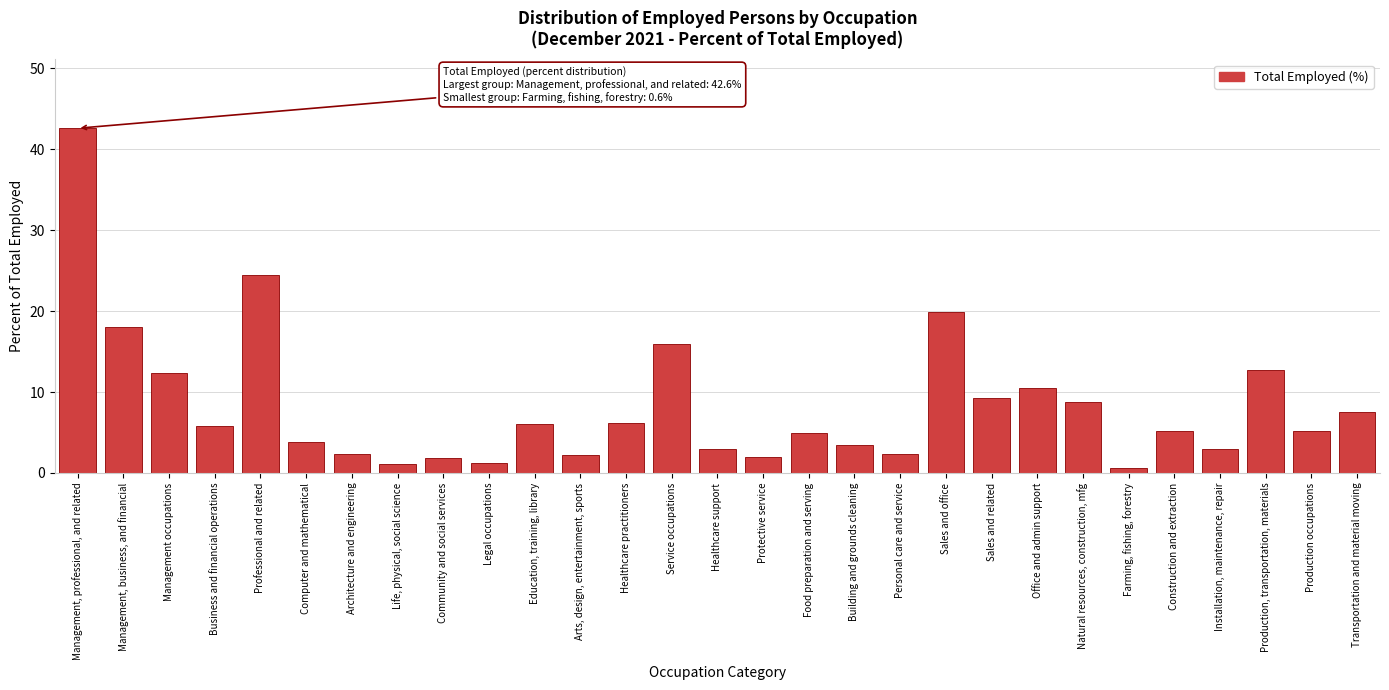

At which category does the chart reach its peak across all series?

Management, professional, and related